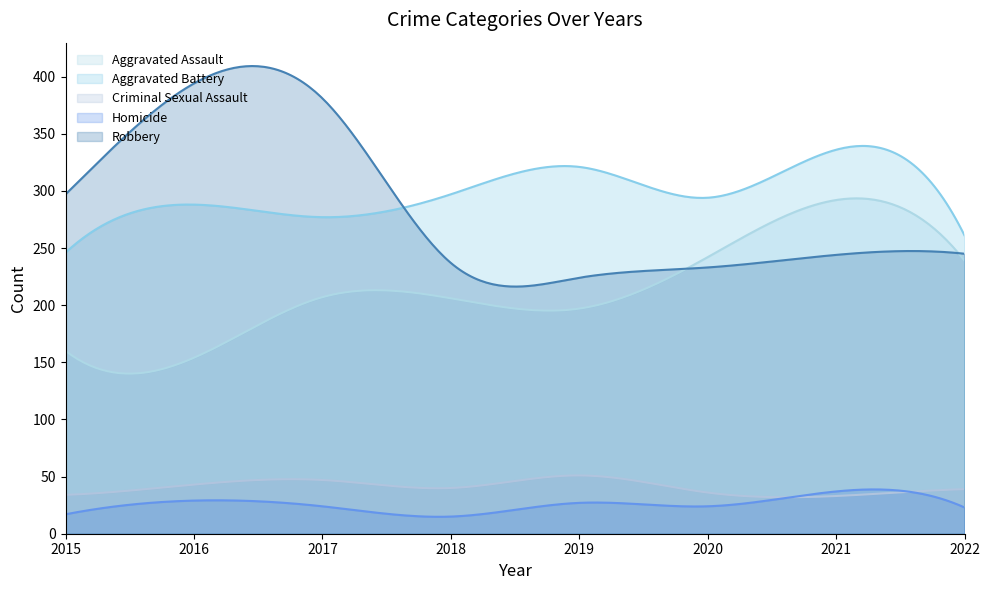

What is the sum of all Aggravated Assault values?

64366.6